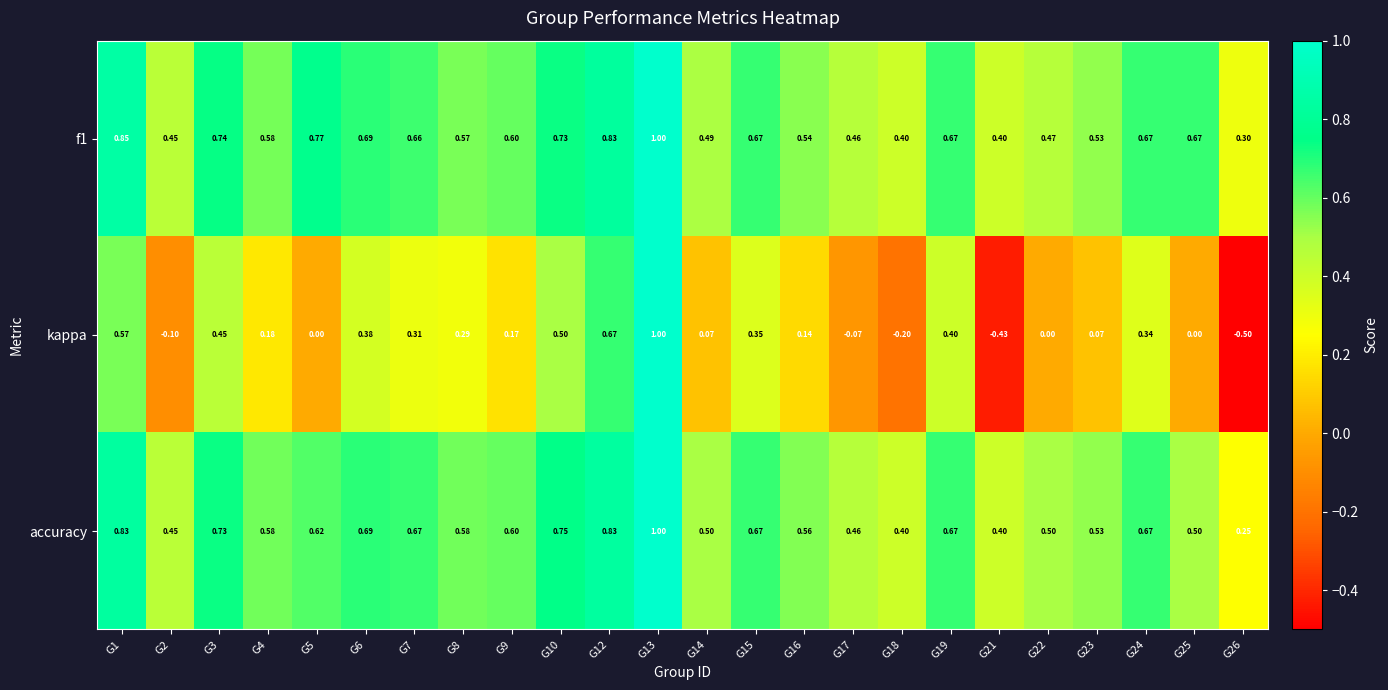

What is the total value across all series at G15?

1.7